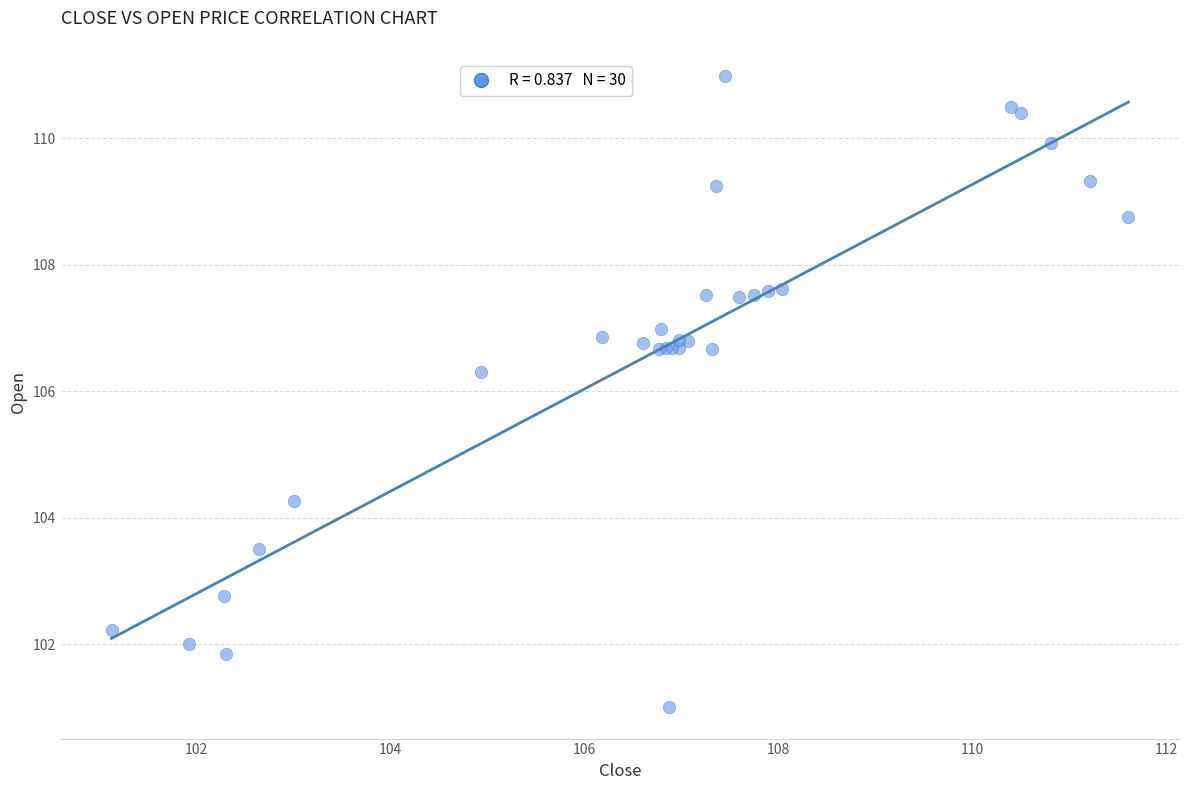

What Y value in the scatter plot is closest to 105?

104.3